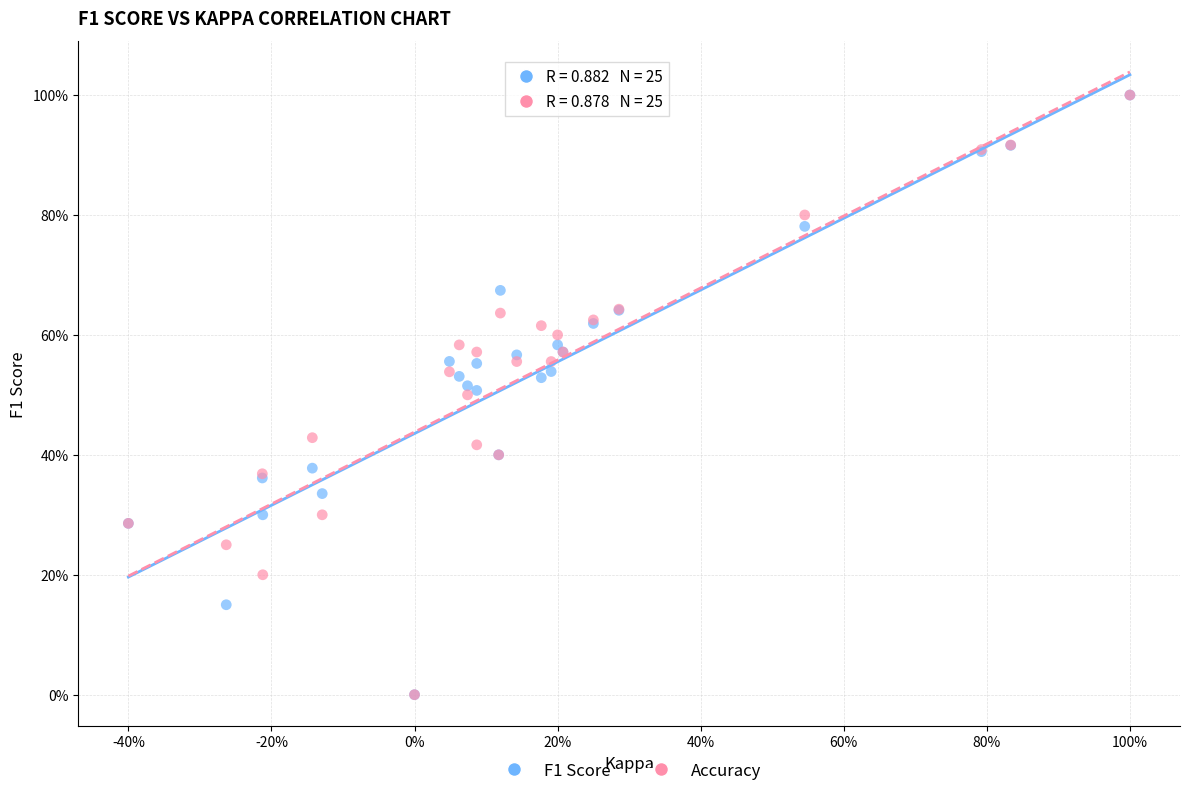

What are all the series names shown in the legend?

F1 Score, Accuracy